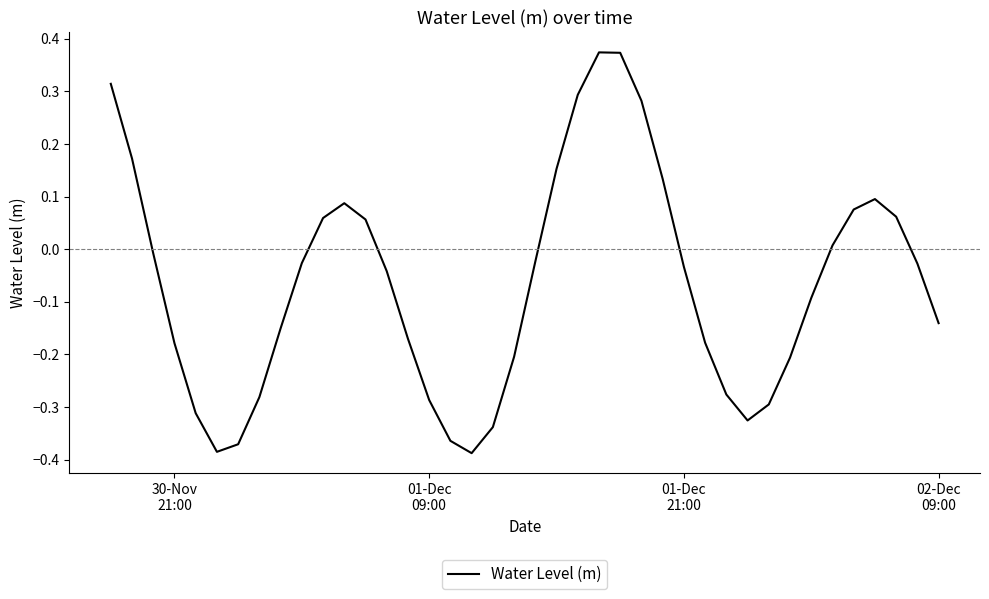

How many interior local valleys (lower than both neighbors) does the data have?

3